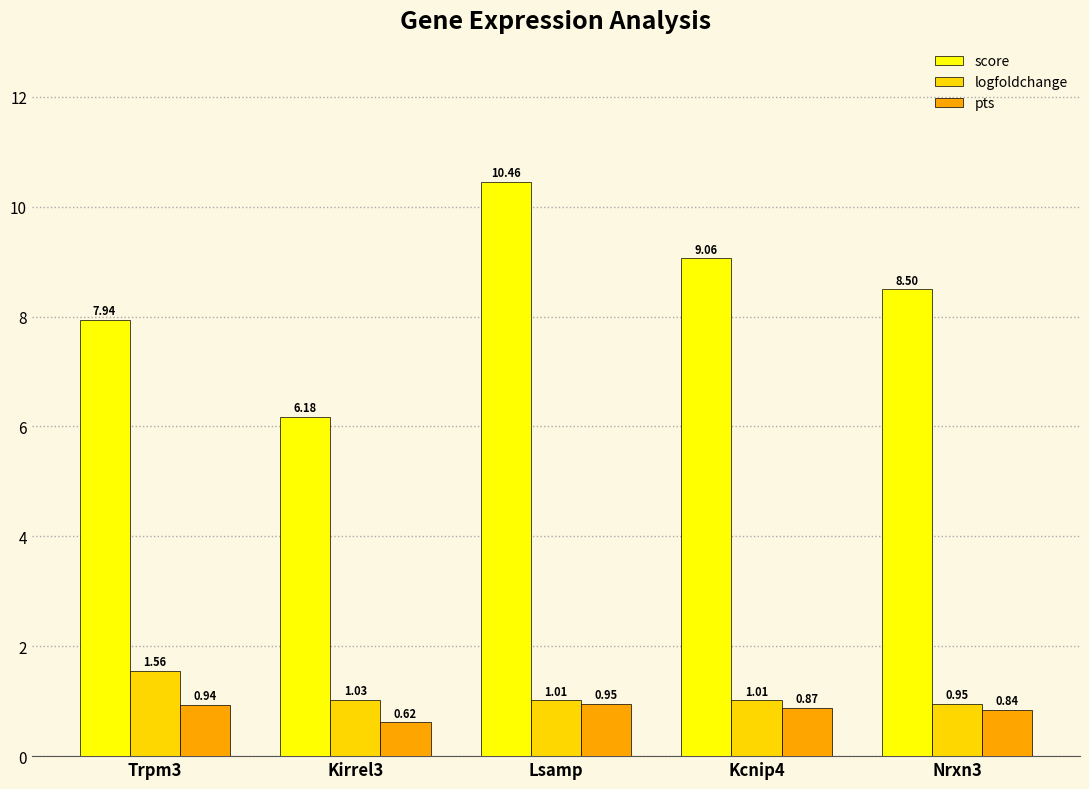

How many bars are there in each group?

3